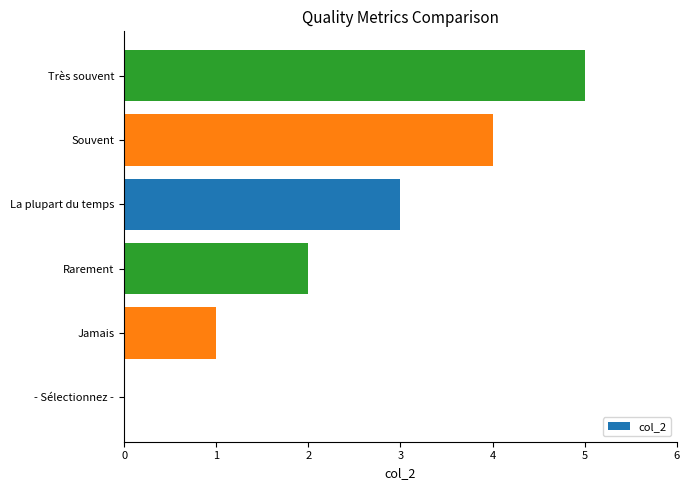

What is the greatest value displayed?

5